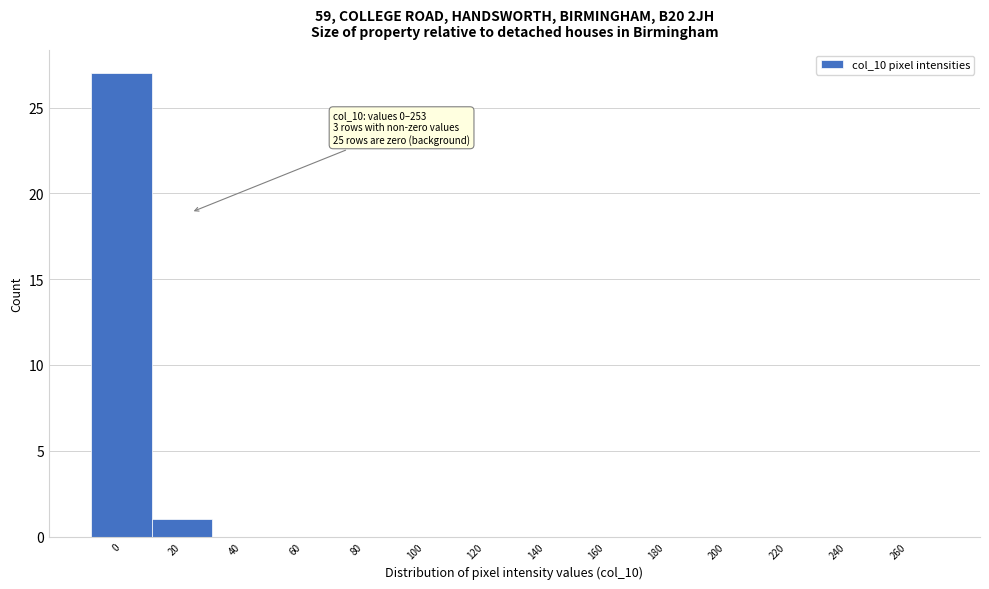

Reading left to right, extract all data points from this chart.

0=27	20=1	40=0	60=0	80=0	100=0	120=0	140=0	160=0	180=0	200=0	220=0	240=0	260=0